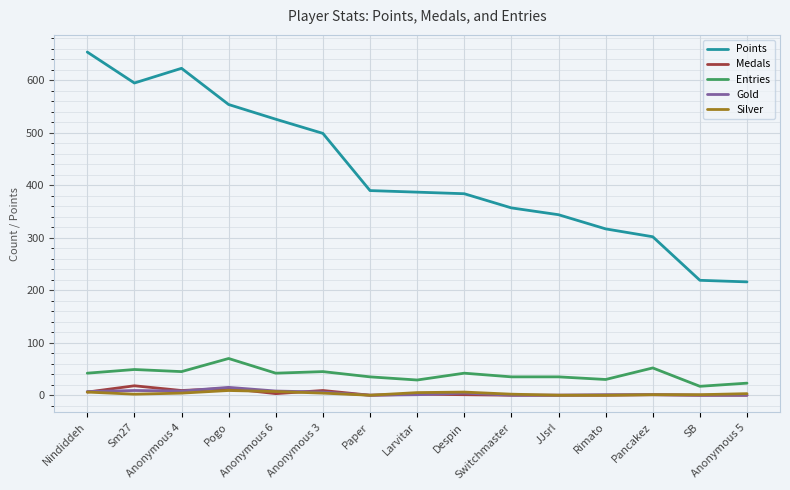

How many distinct data groups are displayed?

5